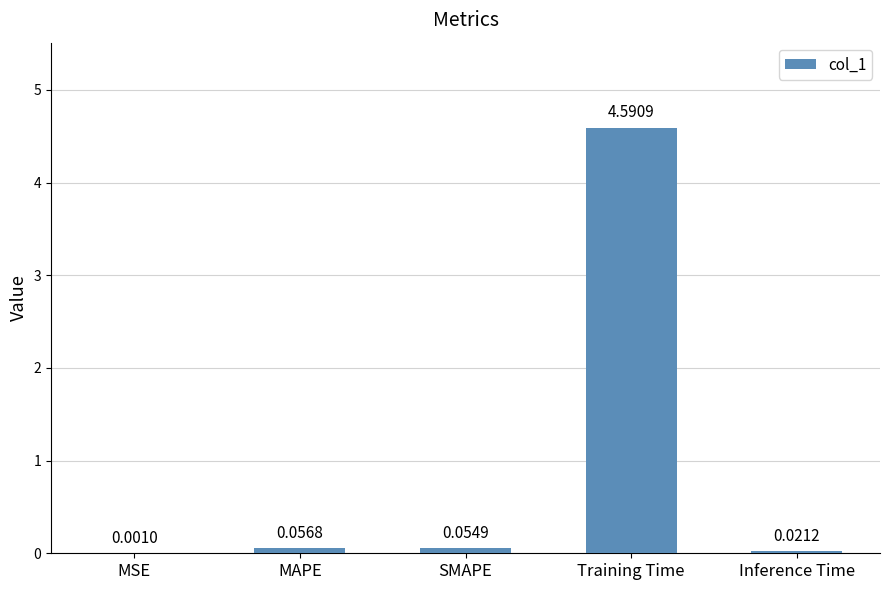

What is the greatest value displayed?

4.6